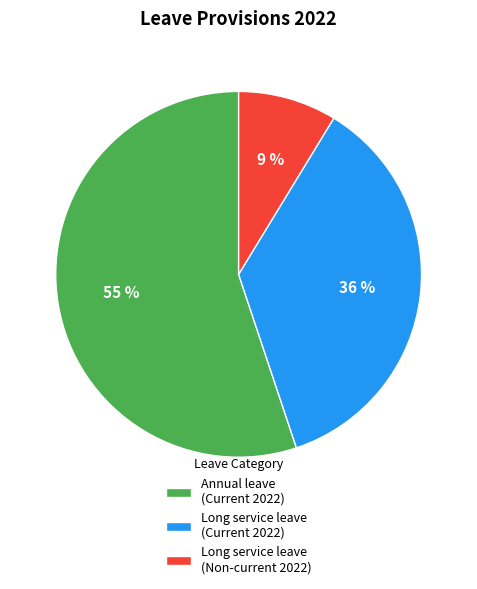

Combined, do Long service leave (Non-current 2022) and Annual leave (Current 2022) account for over 50%?

Yes